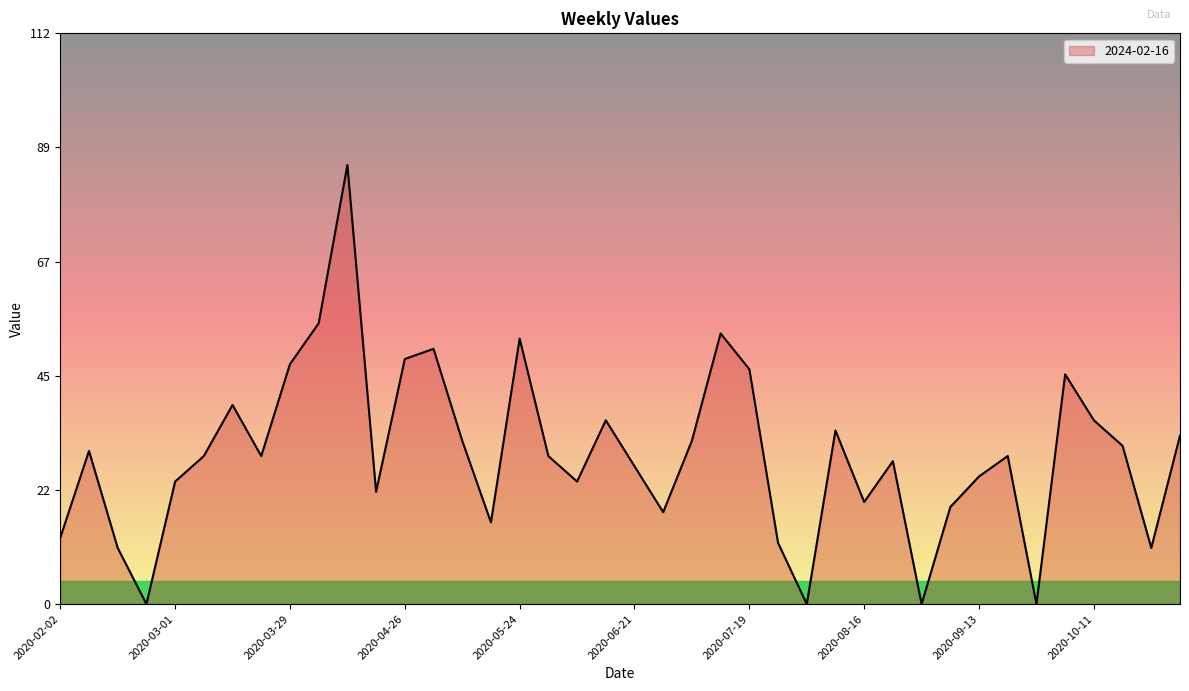

What is the difference between the maximum and minimum values?

86